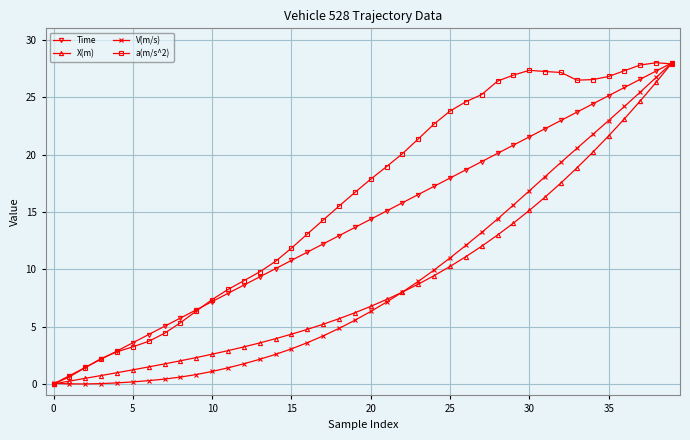

Which series has the largest total across all categories?

a(m/s^2)